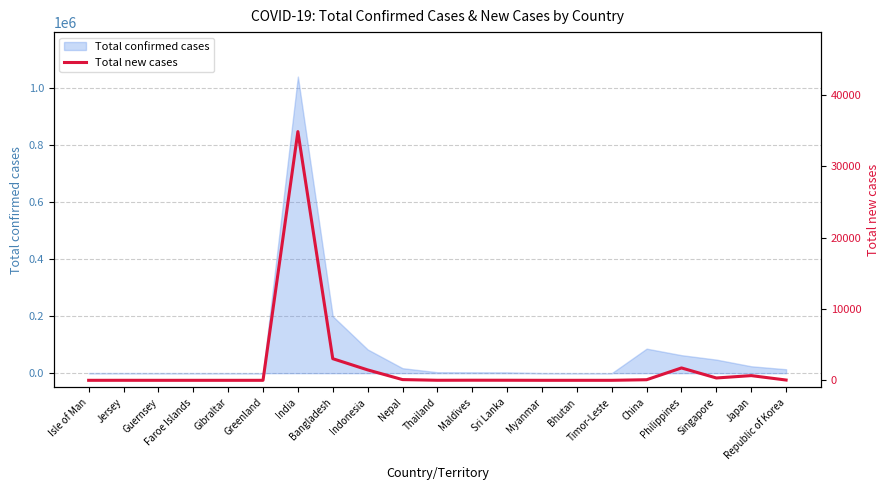

What is the sum of all values?

42357